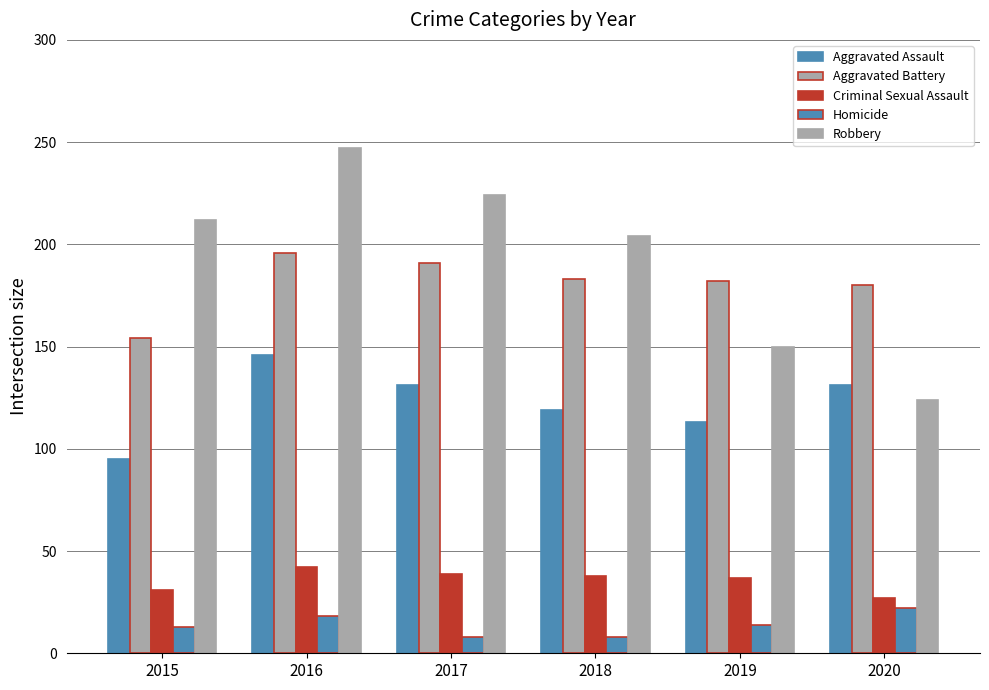

What is the value of the Criminal Sexual Assault bar at the 5th from the left?

37